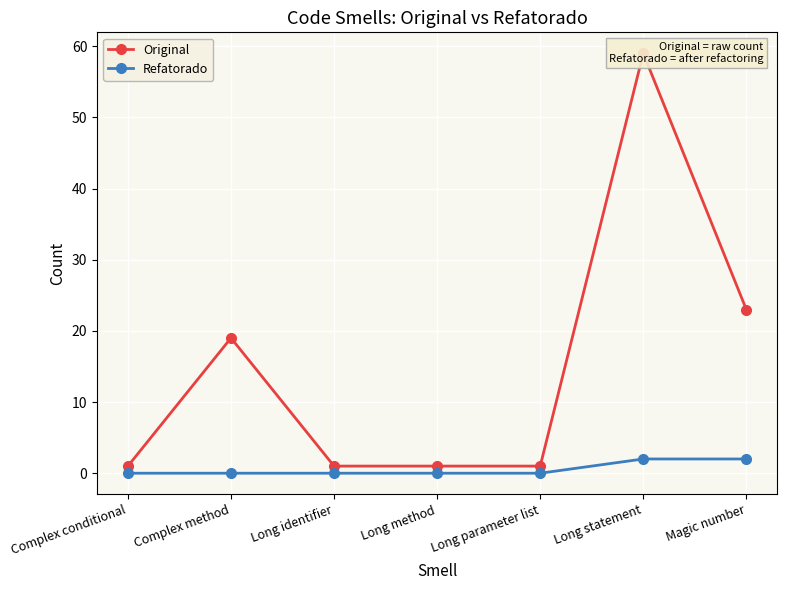

What is the value of the Original point at the 7th from the left?

23